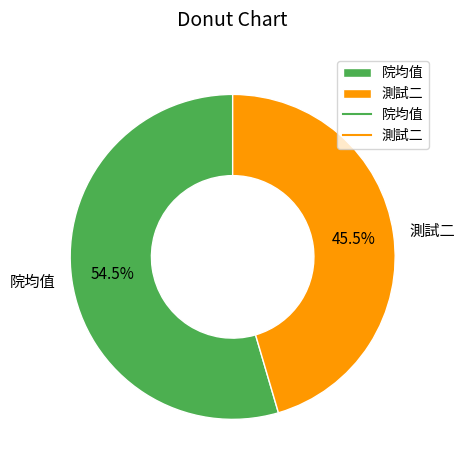

Rank the categories by value from highest to lowest.

院均值, 測試二